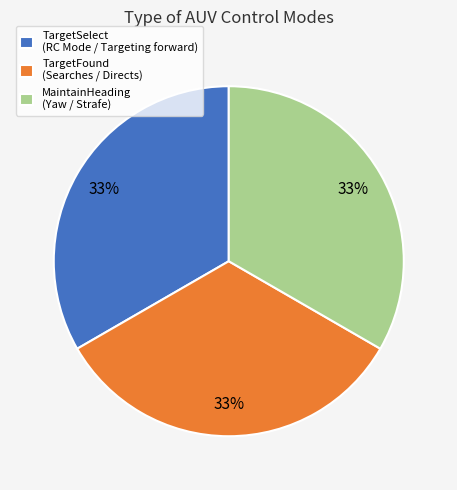

The MaintainHeading (Yaw / Strafe) slice represents 33% of the pie. True or false?

True